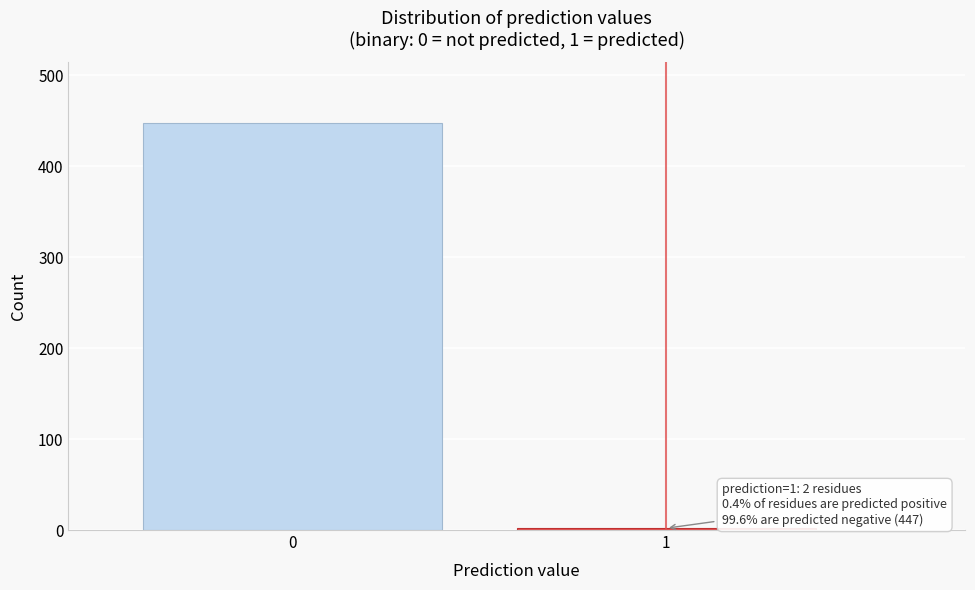

Reading left to right, what are all the values shown in this chart?

447	2